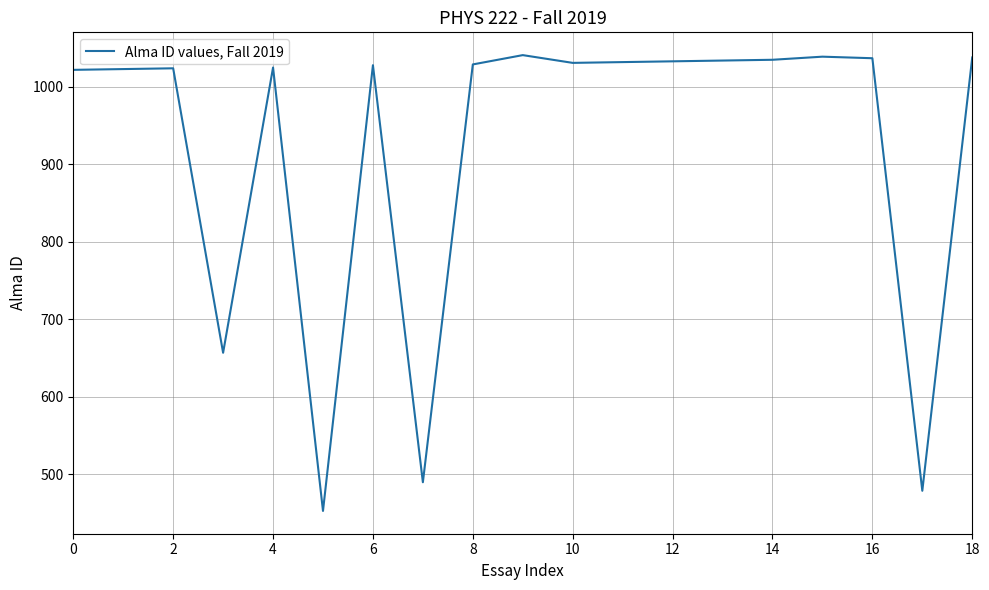

What is the smallest value displayed?

453